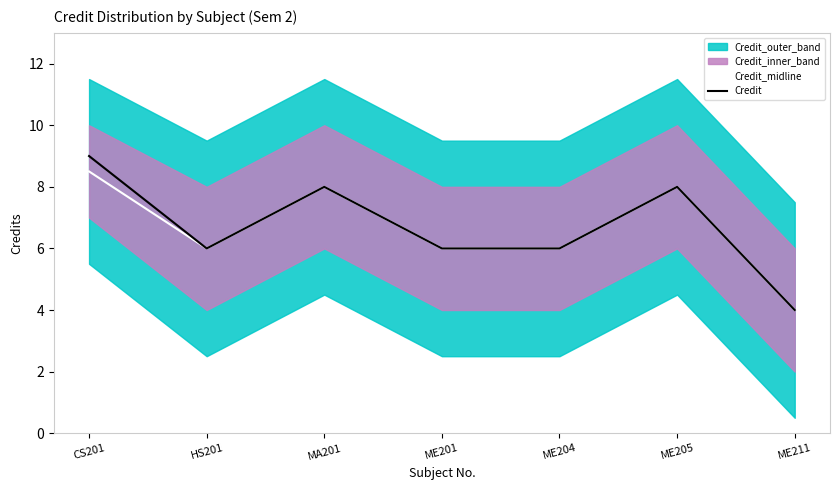

What is the difference between the second highest and second lowest values in the Credit_midline series?

2.0